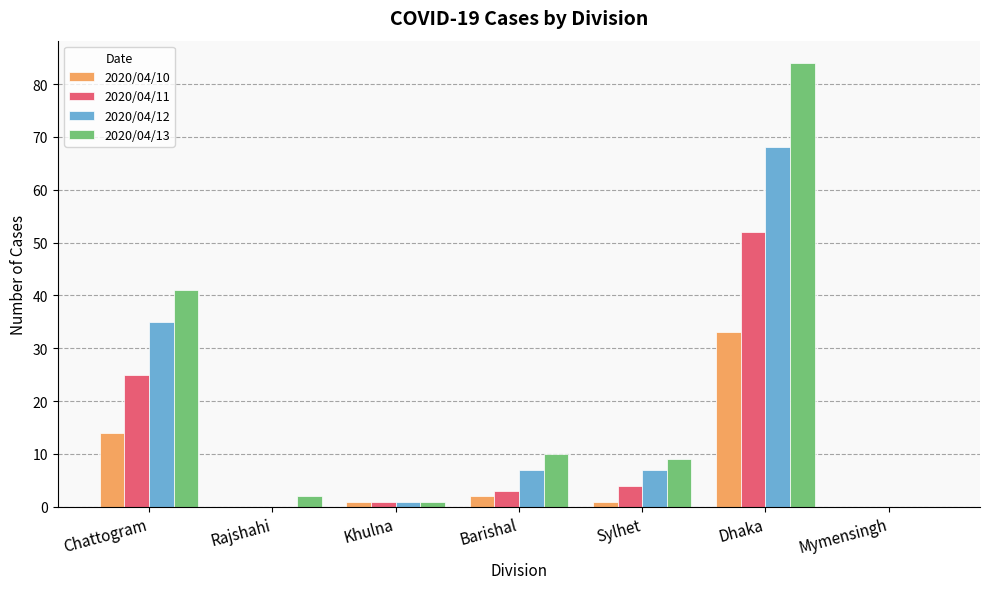

Is it true that 2020/04/11 equals 0 at Mymensingh?

True